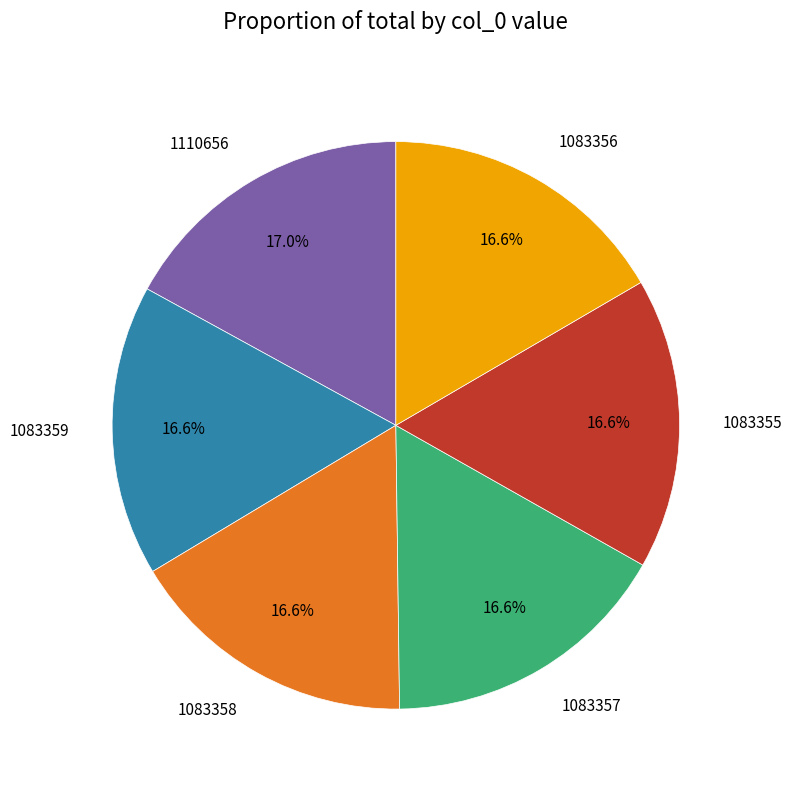

The 1083359 slice represents 17% of the pie. True or false?

True